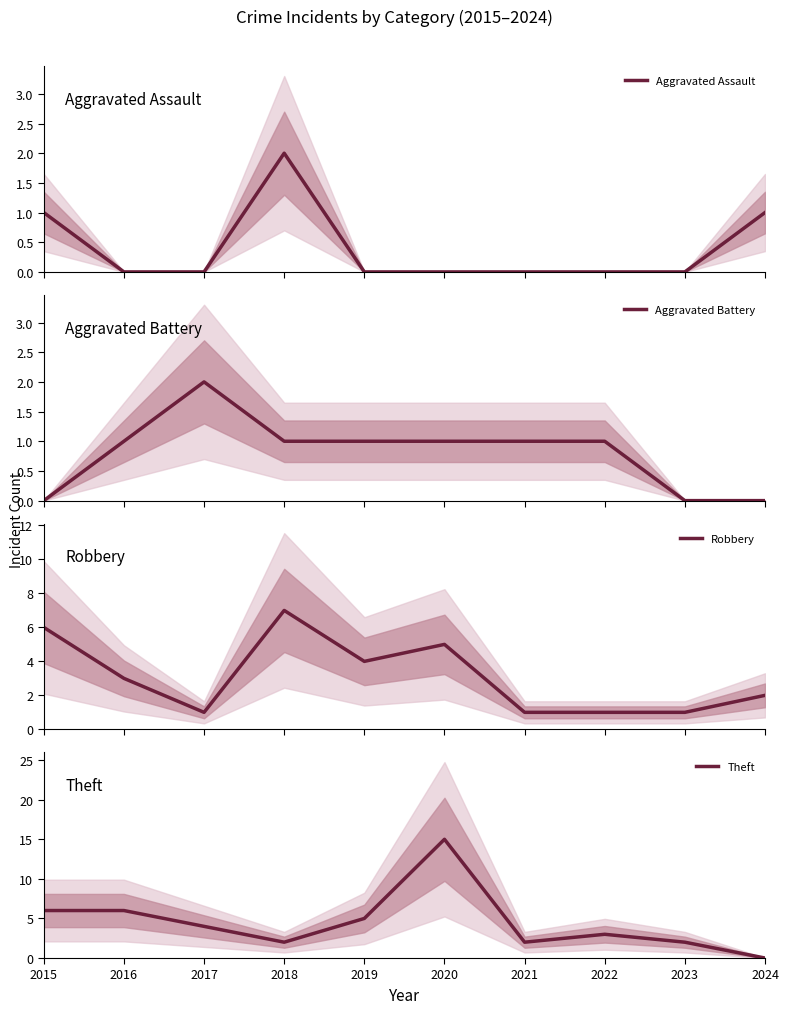

True or false: Aggravated Battery and Aggravated Assault intersect in this chart.

True